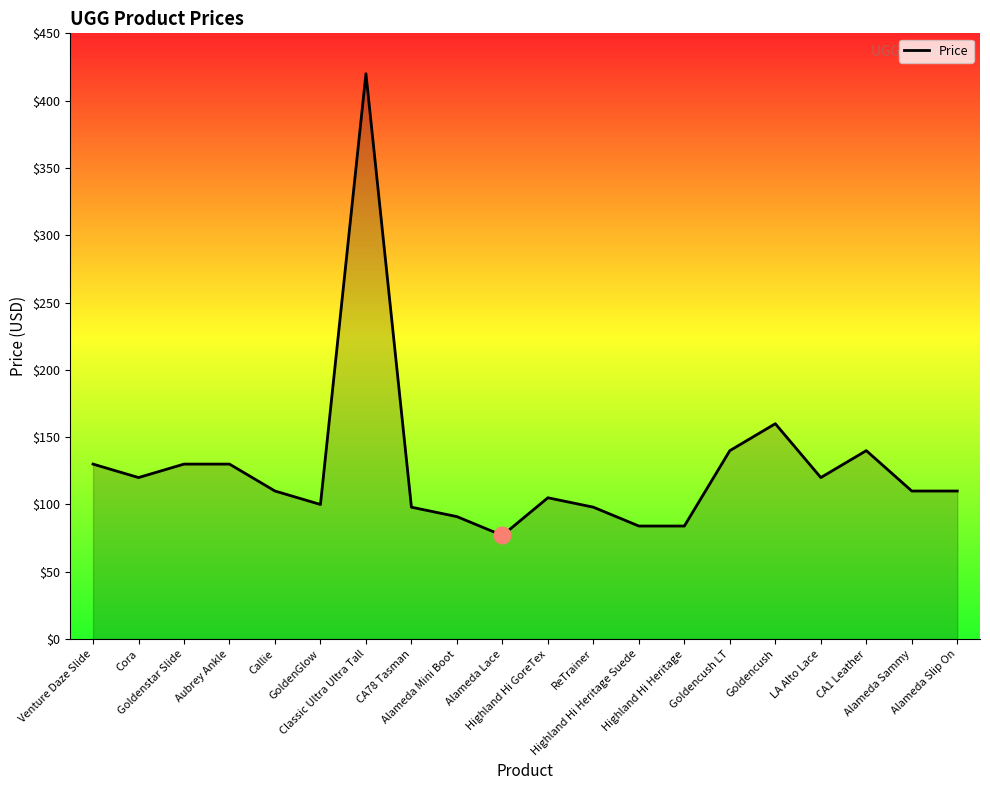

What is the maximum value shown in the chart?

420.0